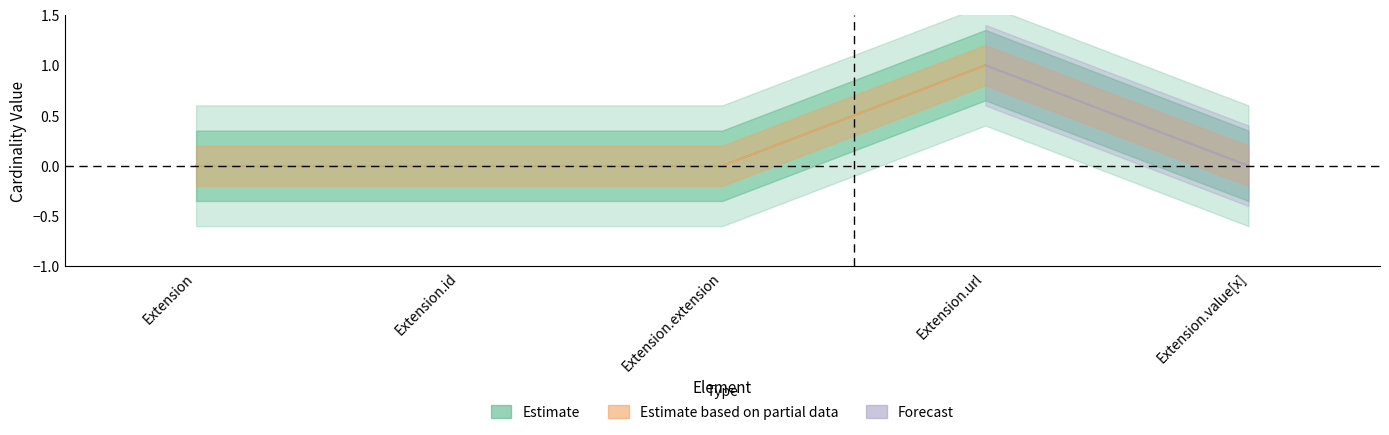

Is the value of Base Min at Extension.value[x] greater than the value of Min at Extension.extension?

No